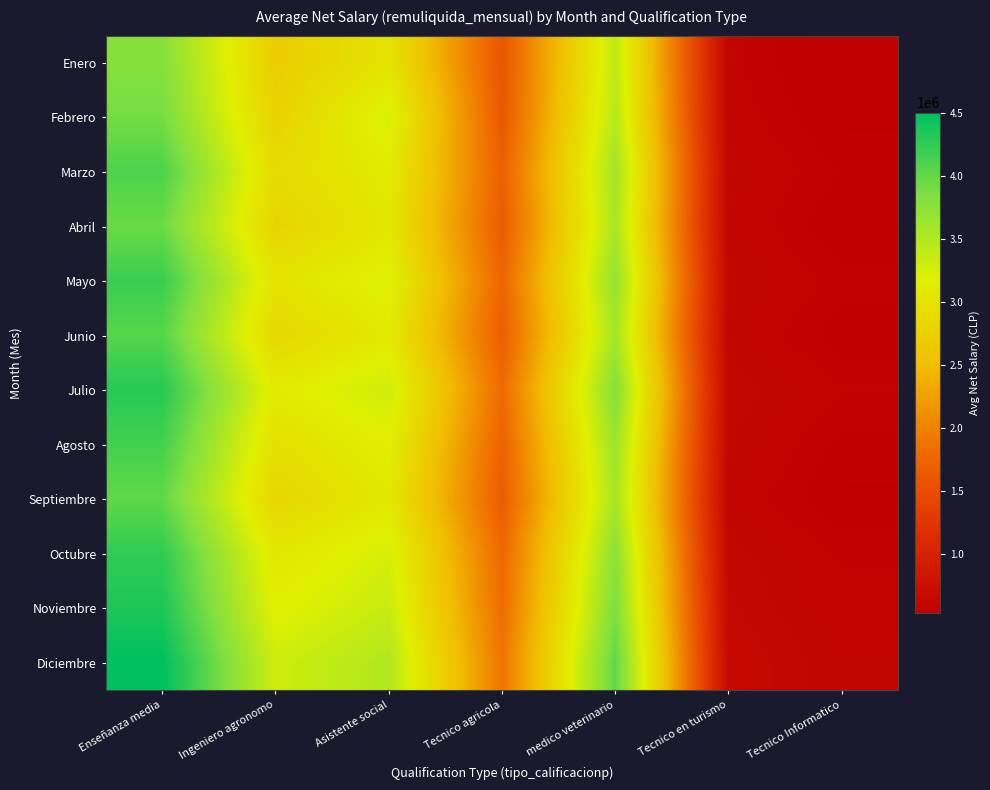

At which category is the sum across all series the highest?

Enseñanza media